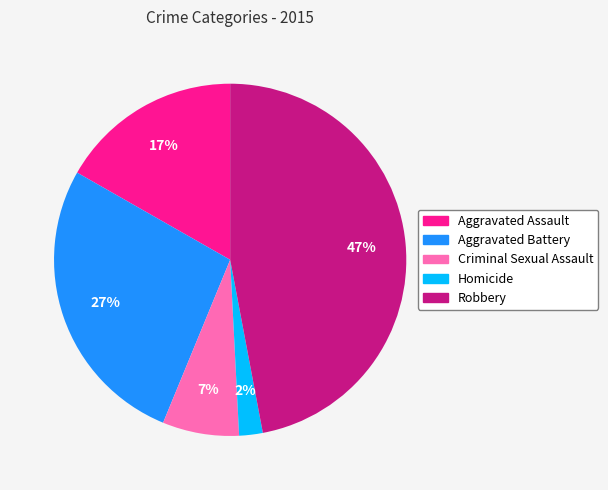

What is the largest slice in the pie chart?

Robbery